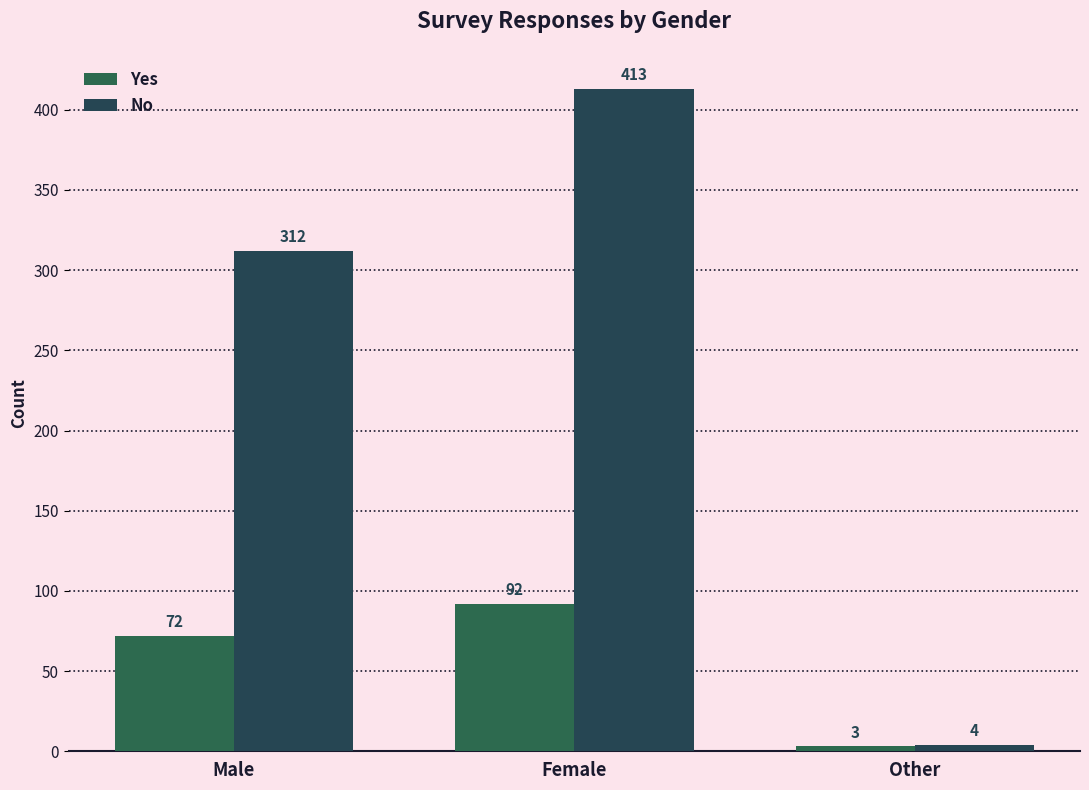

What is the average value of the No series?

243